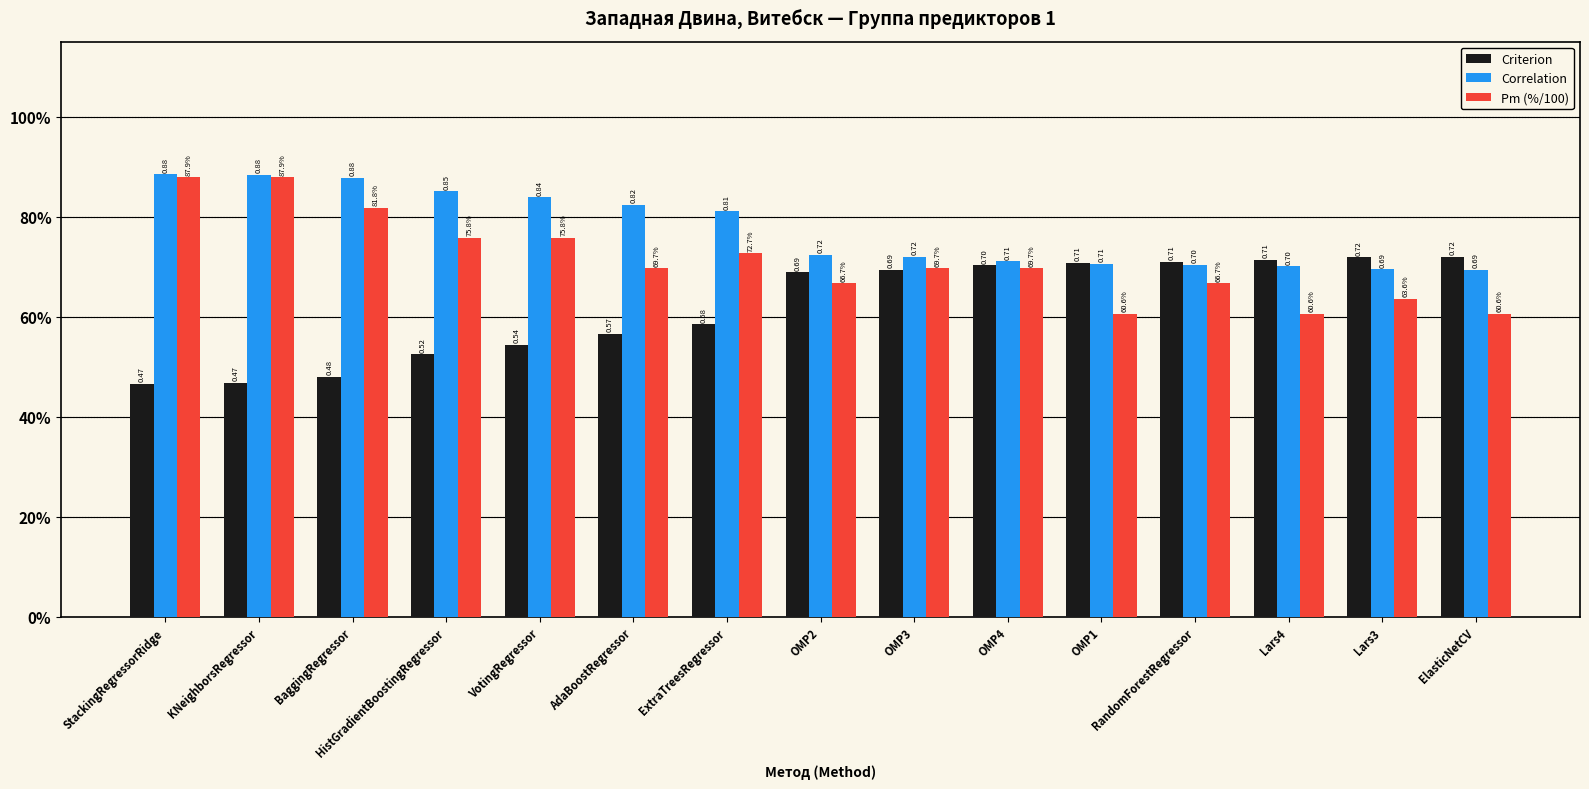

What is the smallest value displayed?

0.5